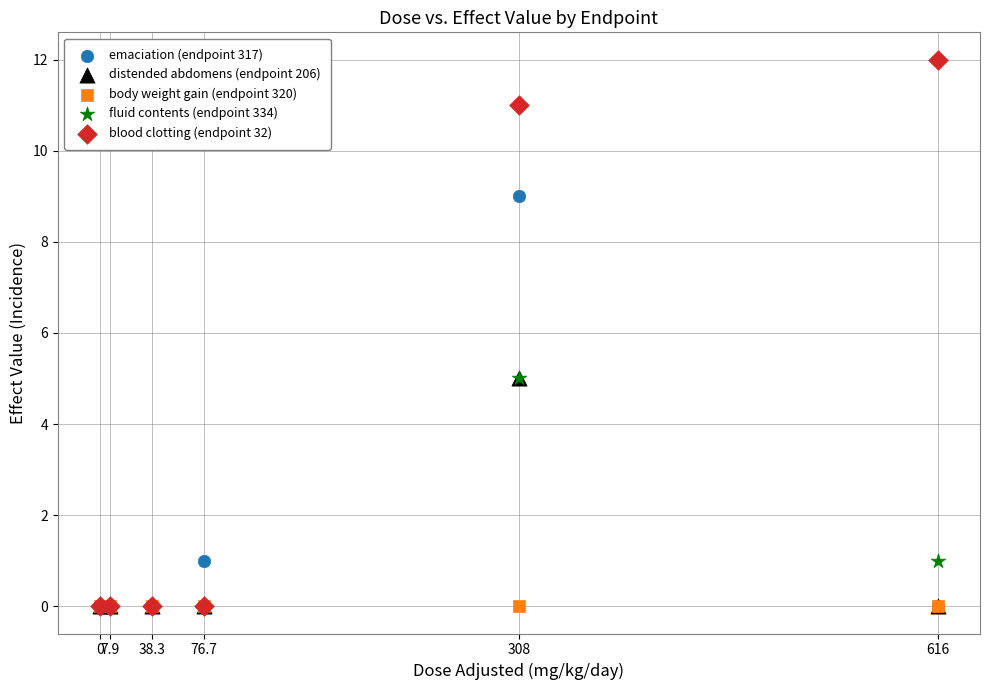

What are all the series names shown in the legend?

emaciation (endpoint 317), distended abdomens (endpoint 206), body weight gain (endpoint 320), fluid contents (endpoint 334), blood clotting (endpoint 32)